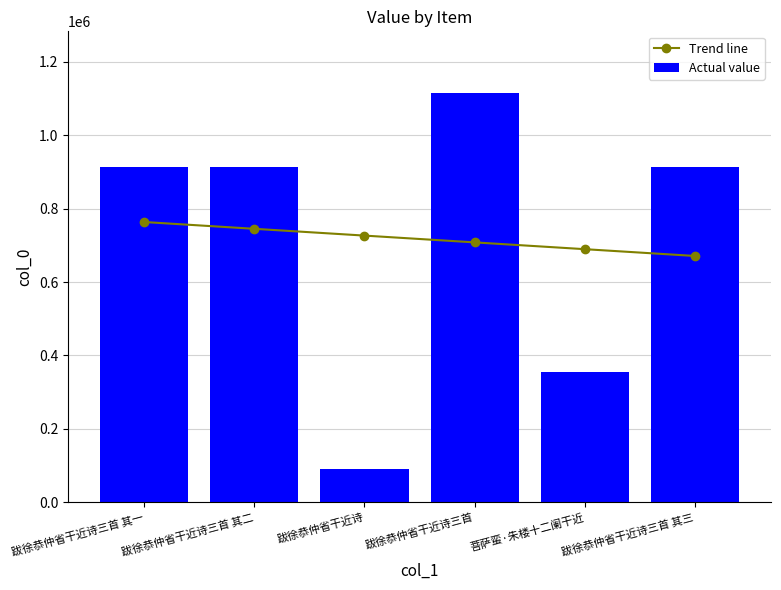

What is the difference between the highest and lowest values at 菩萨蛮·朱楼十二阑干近?

333301.8